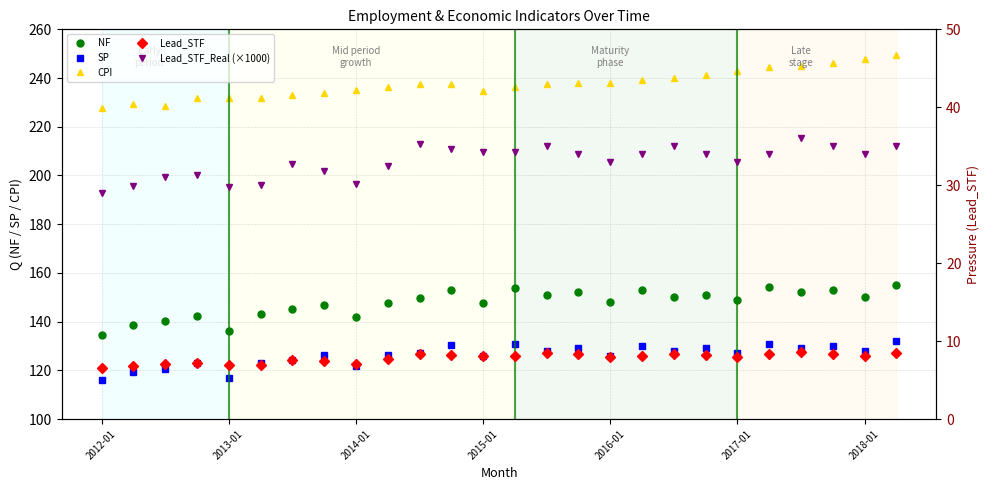

Where does the NF series first go above 149?

10